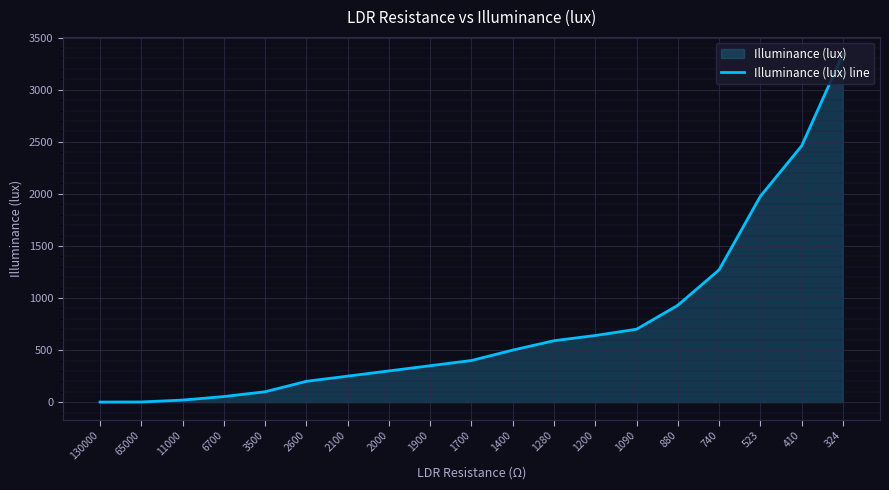

Which category has the lowest value across all series?

130000